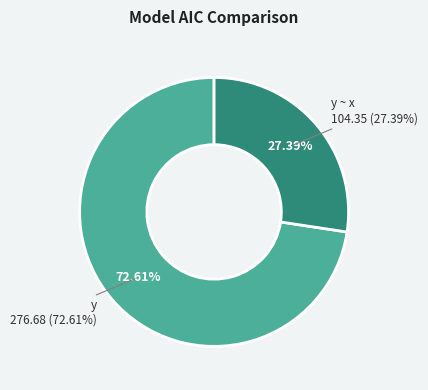

How many segments does this pie chart have?

2